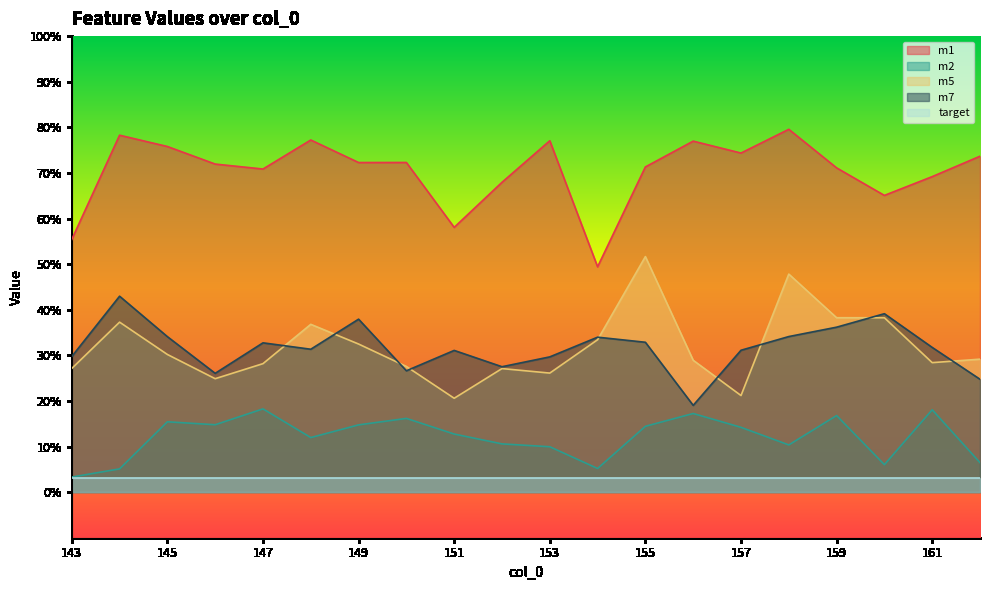

At which category does m7 reach its first local valley?

146